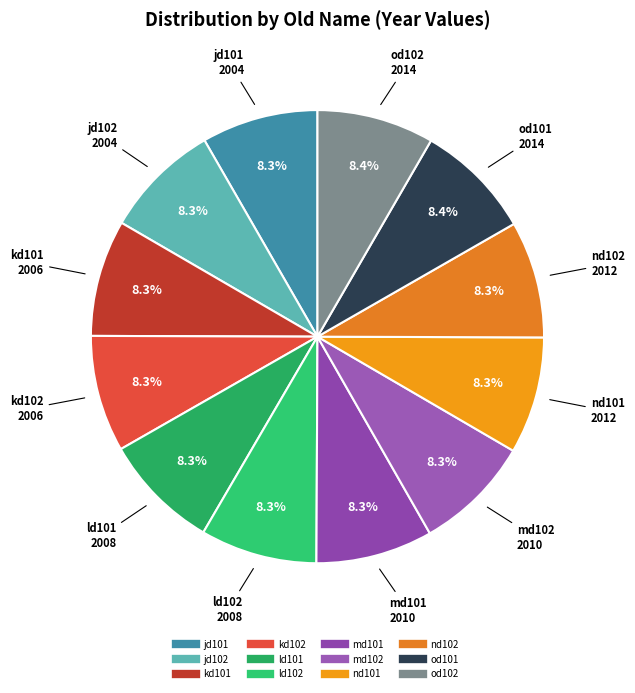

Does jd102 represent more than half of the total?

No